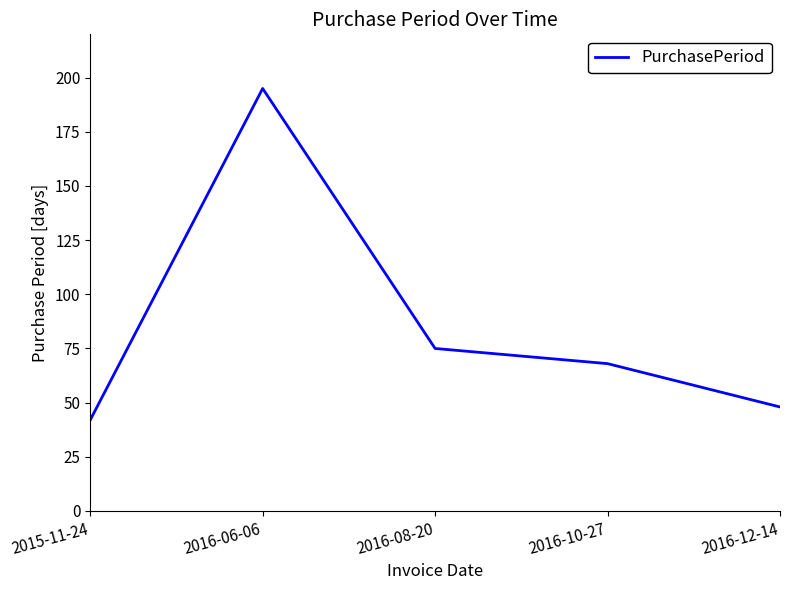

Which has a higher value, 2016-08-20 or 2016-10-27?

2016-08-20